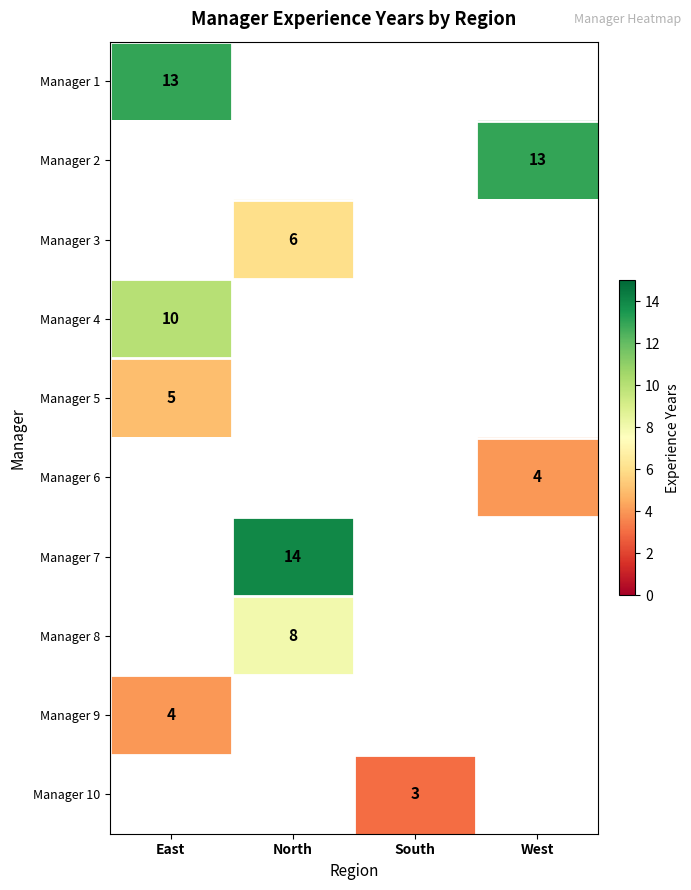

At how many categories does at least one series exceed 11?

3